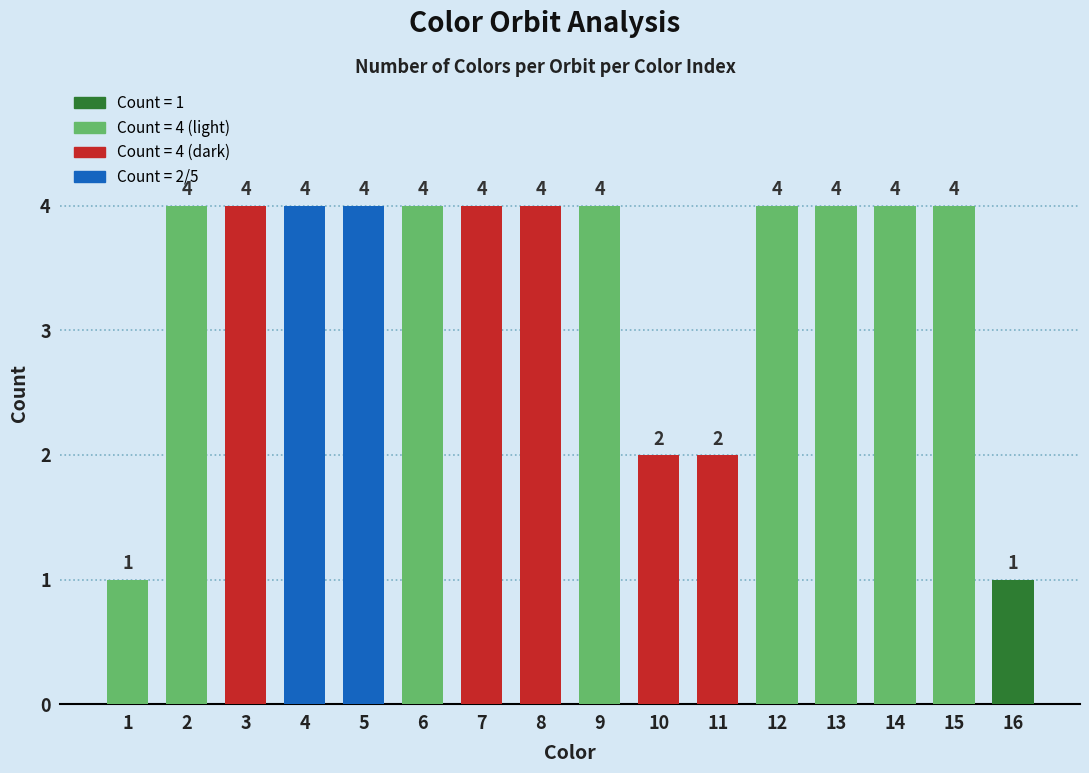

Reading right to left, transcribe all the data shown in this chart.

1	4	4	4	4	2	2	4	4	4	4	4	4	4	4	1